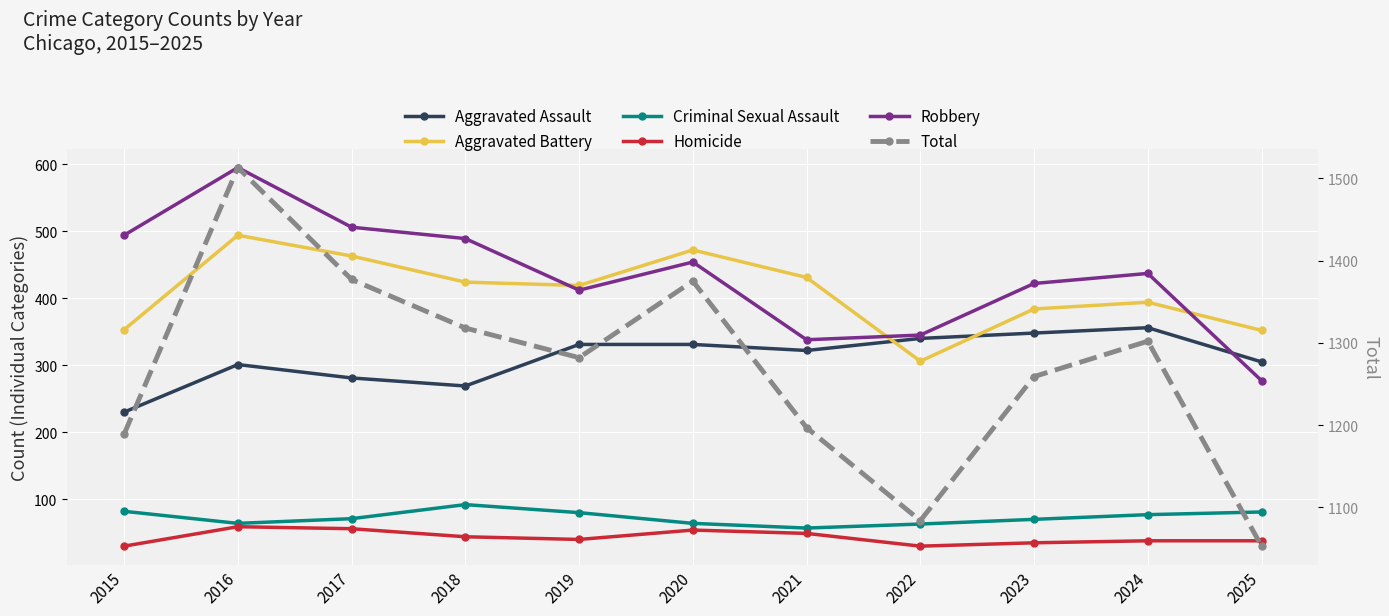

What is the greatest value displayed?

1513